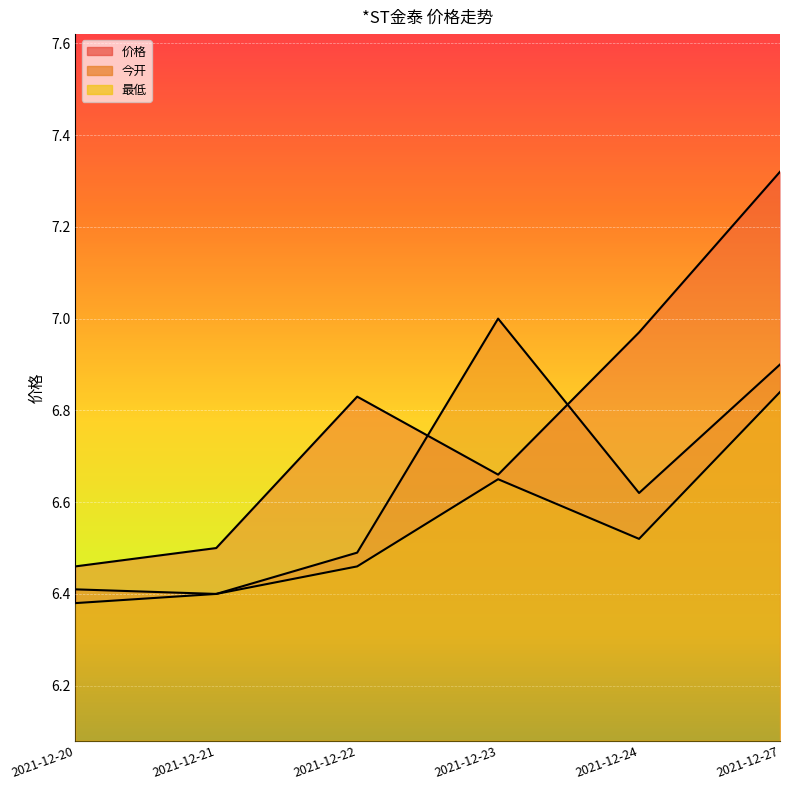

Where is 价格 nearest to the value 6?

2021-12-20